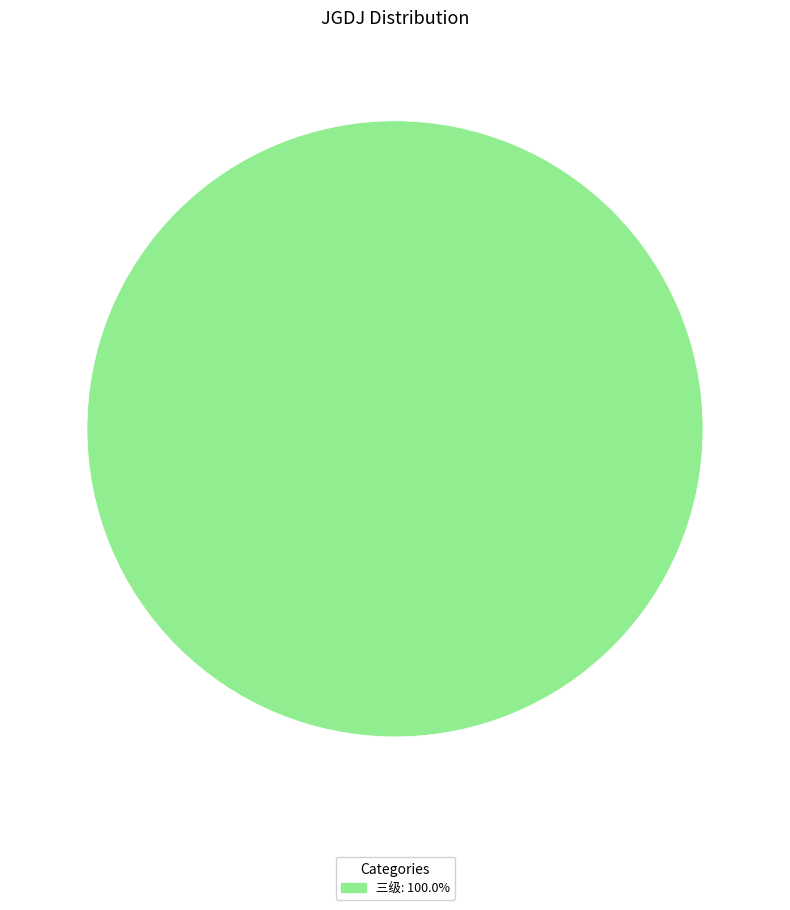

Is there a majority slice in this chart?

Yes